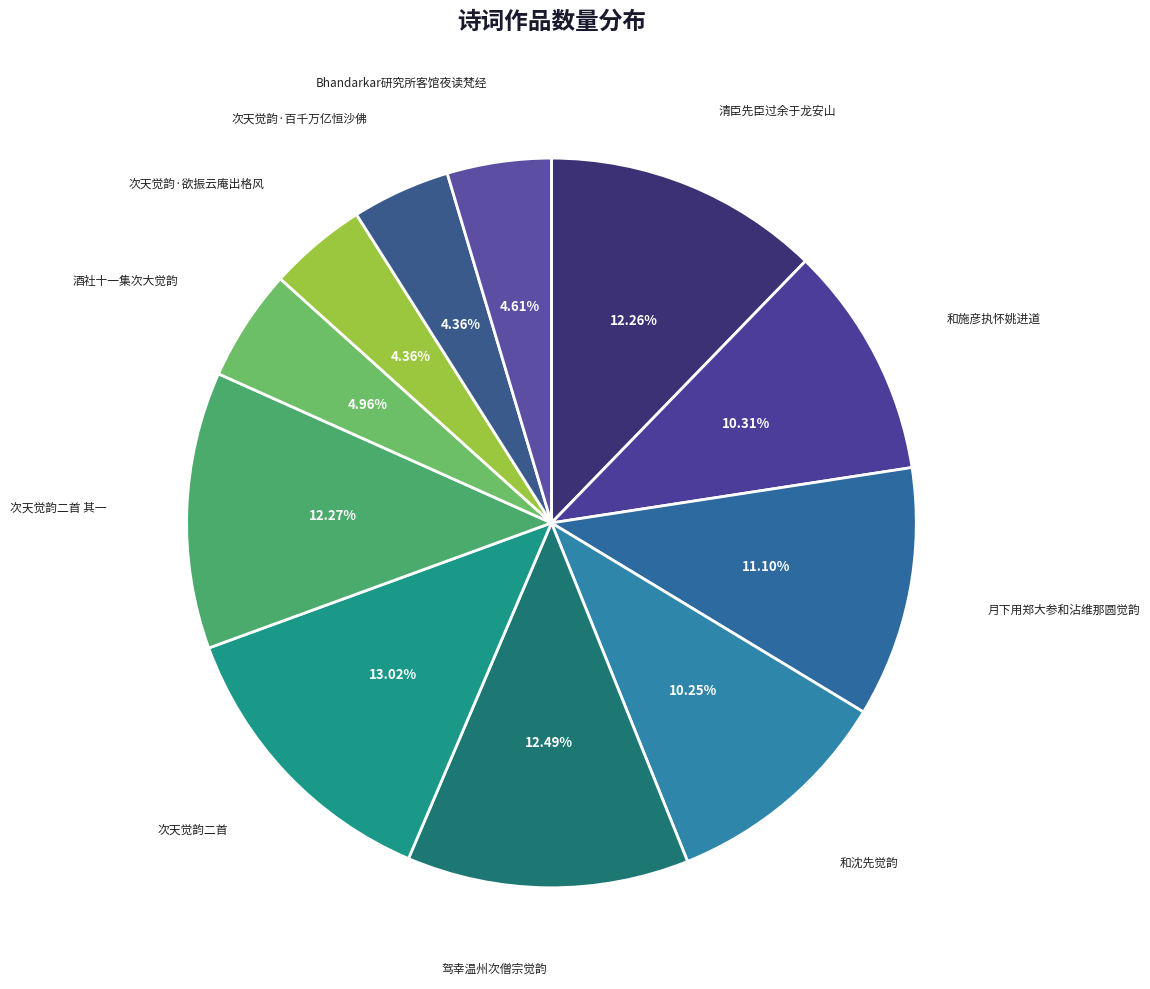

To the nearest percent, what is the average slice percentage?

9%